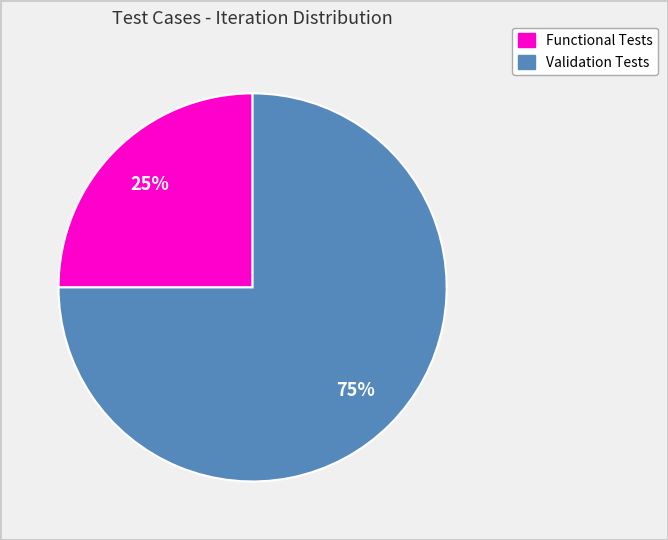

How many slices are in this pie chart?

2